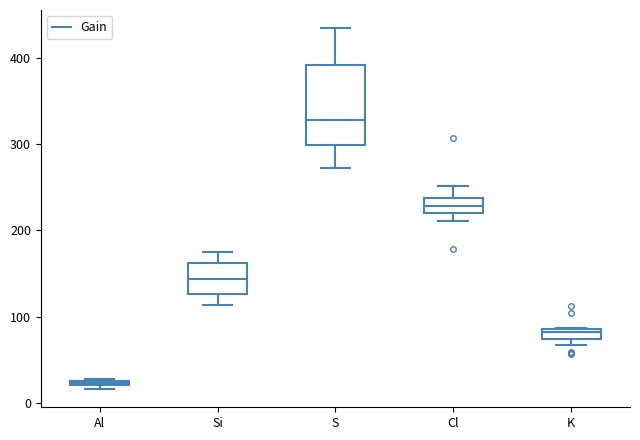

Where is the upper edge of the box for K on the y-axis? The values are not printed on the chart, so give them approximately, as read against the axis.

80